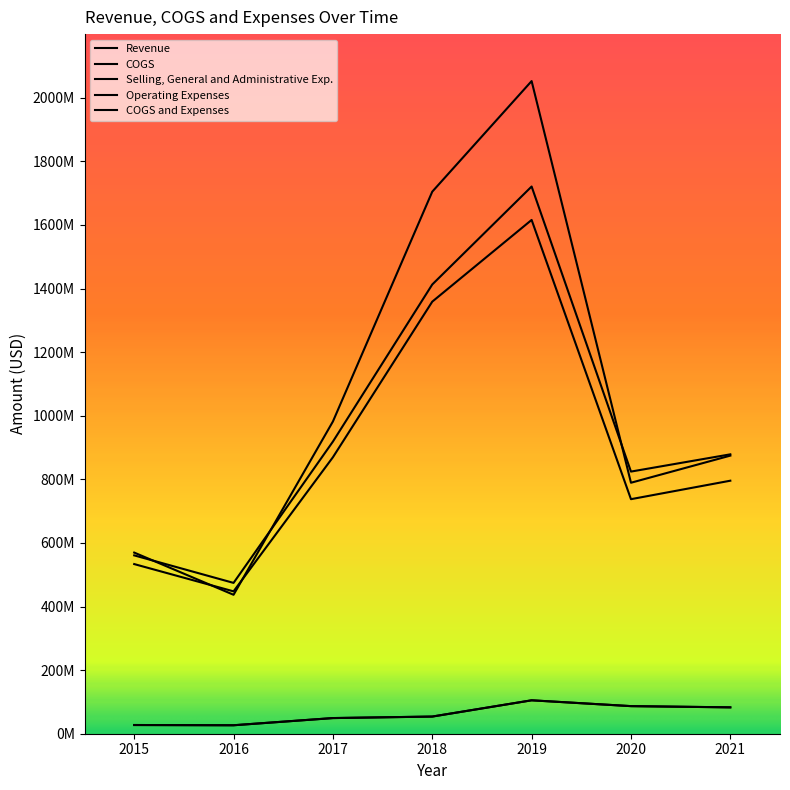

What is the value of the COGS point at the 3rd from the left?

869451000